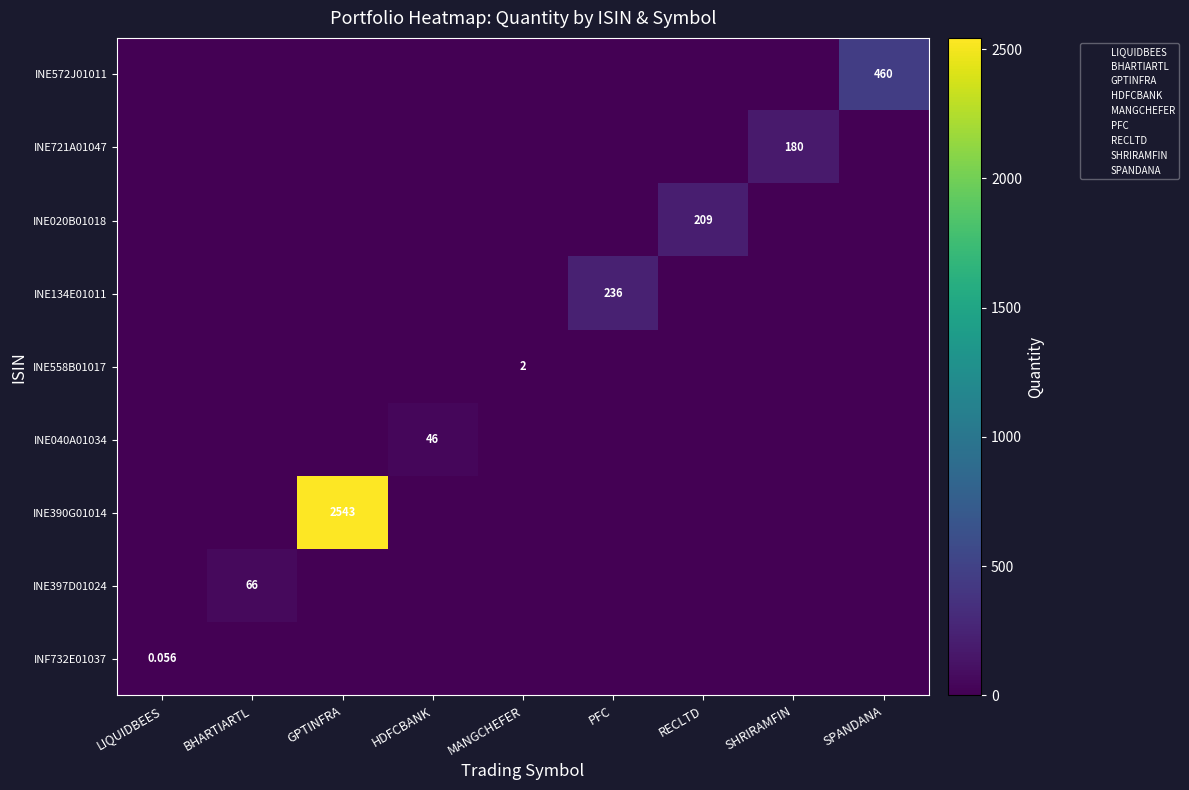

True or false: INE572J01011 has a value of 0.0 at GPTINFRA.

True